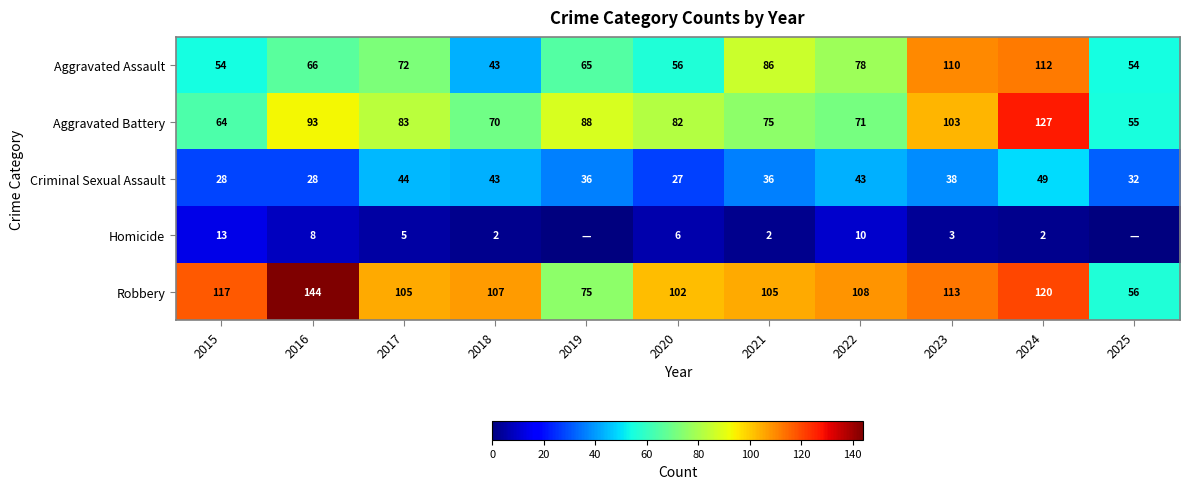

Between 2017 and 2021, which series saw the biggest shift?

Aggravated Assault